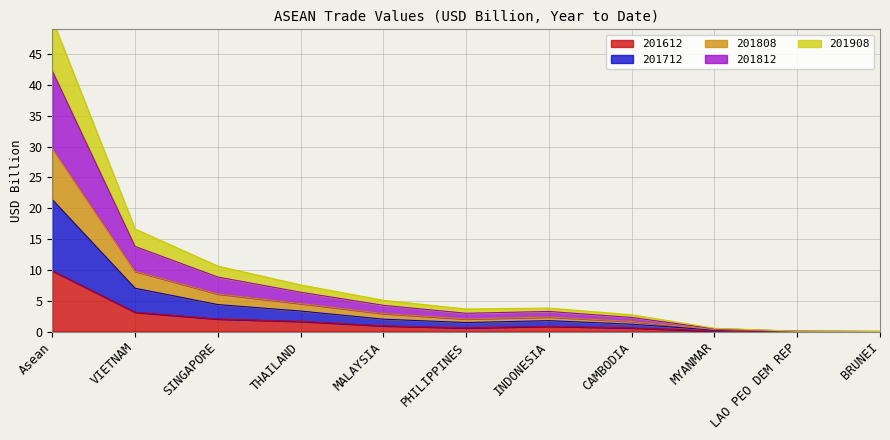

What is the difference between the highest and lowest values at INDONESIA?

2.9